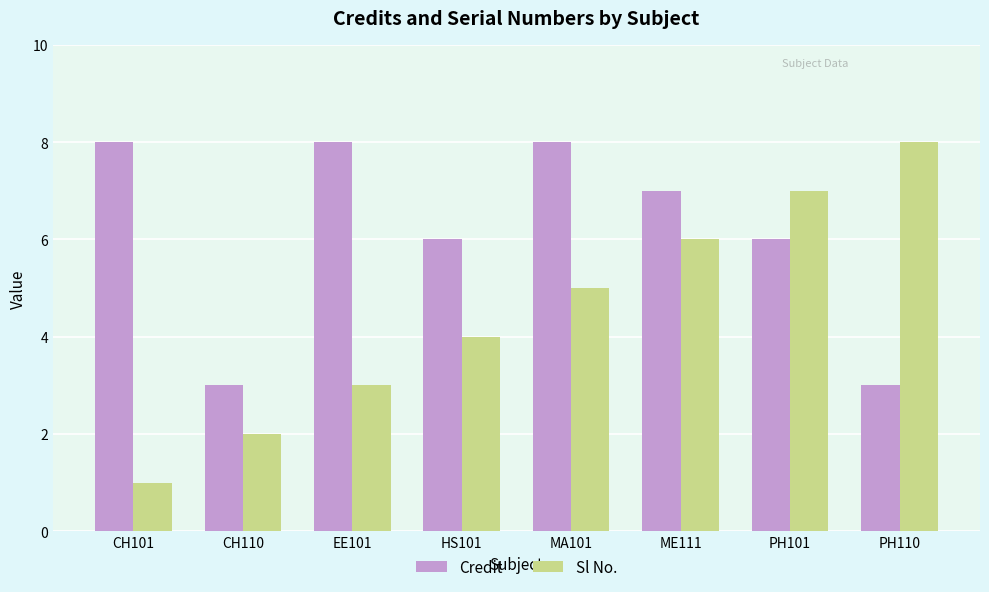

At which label is Sl No. closest to 4?

HS101